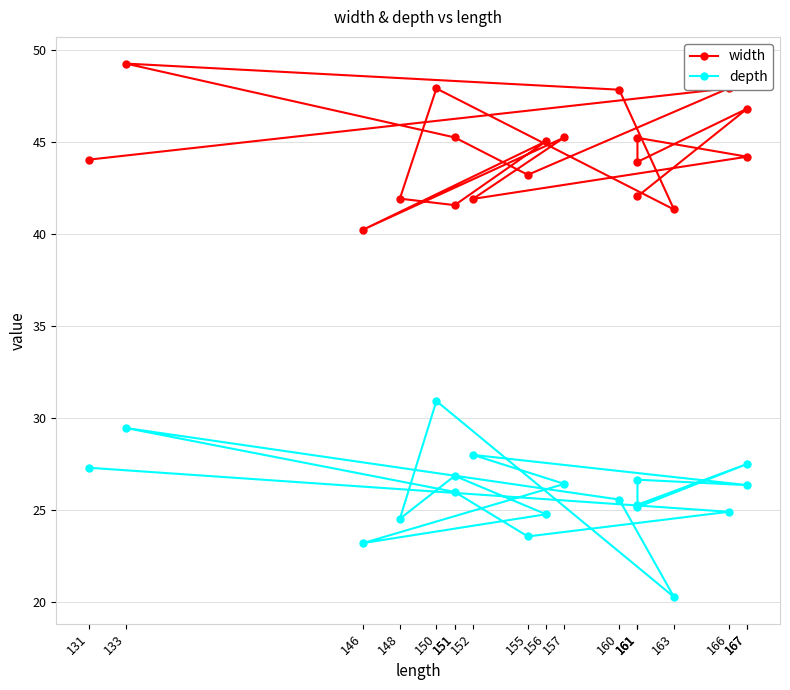

Which category has the lowest value in the width series?

146